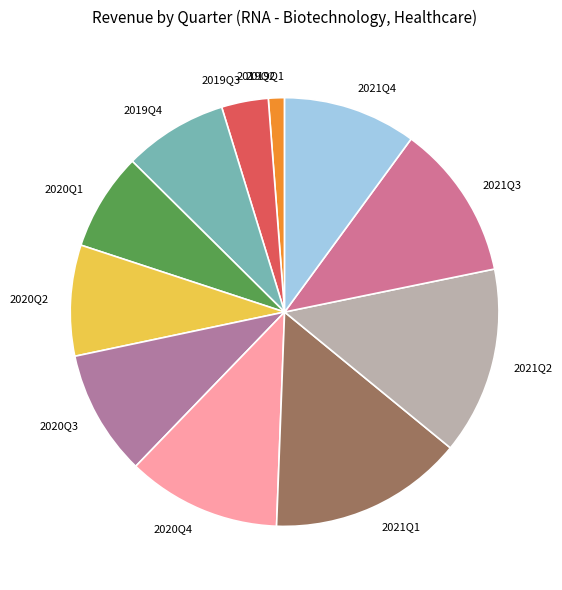

Combined, do 2020Q3 and 2021Q1 account for over 50%?

No